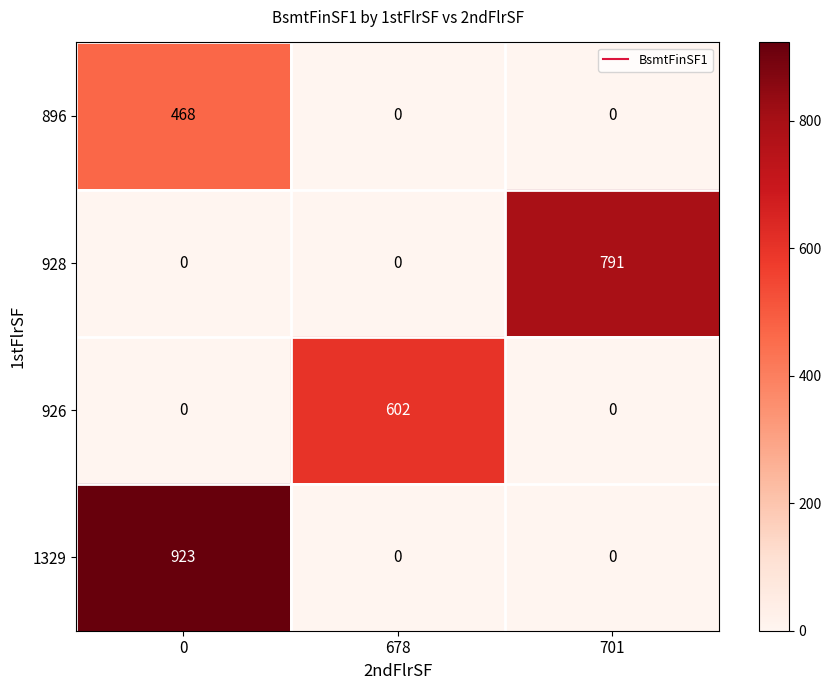

Rank the series by their maximum value, from highest to lowest.

1329, 928, 926, 896